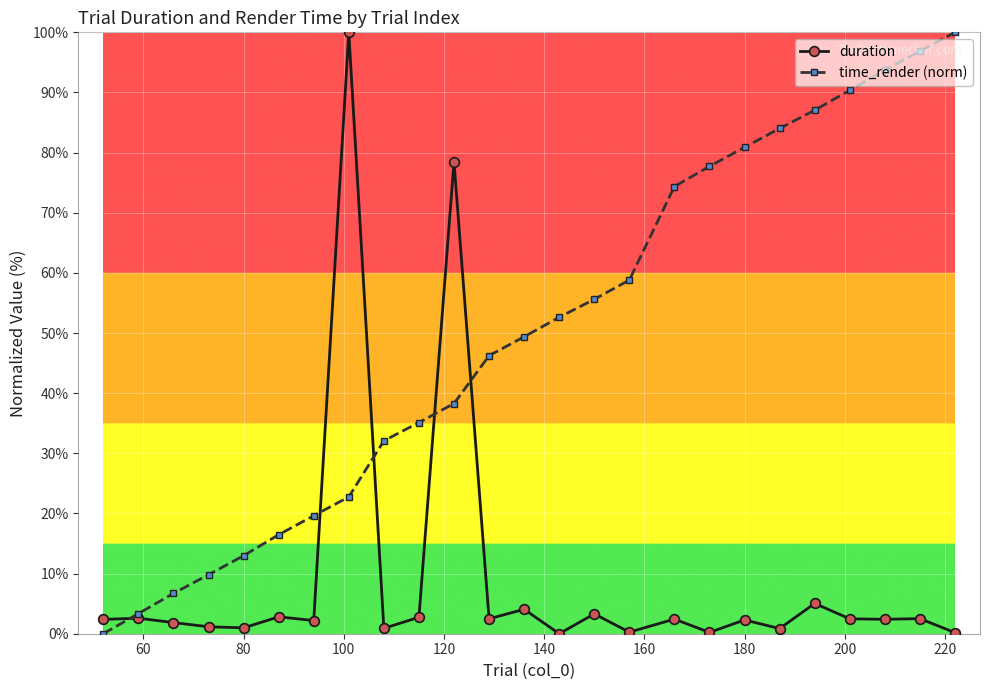

What is the sum of all time_render (norm) values?

1244.8